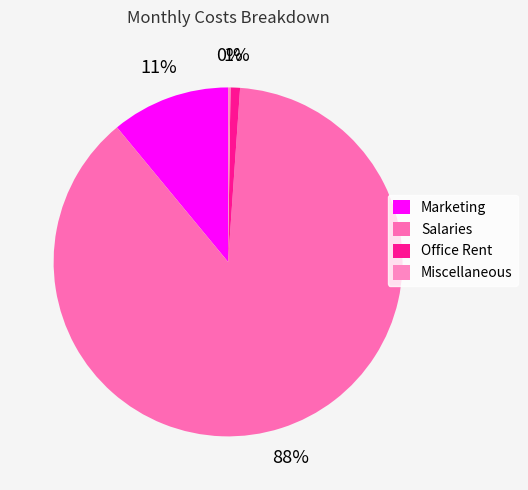

Combined, what portion of the pie is Salaries and Office Rent?

88.8%